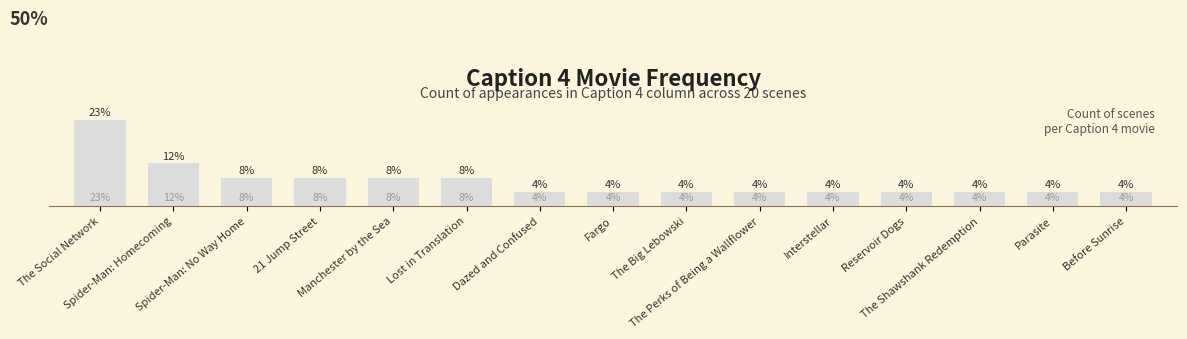

What value does the data have at Spider-Man: Homecoming?

11.5